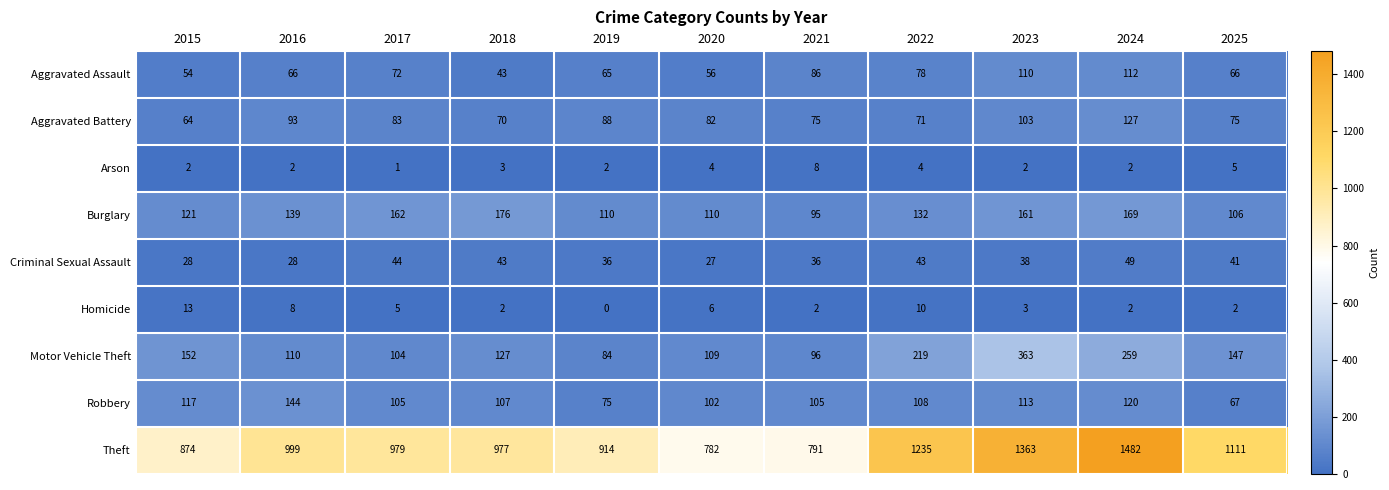

Where is Motor Vehicle Theft nearest to the value 223?

2022